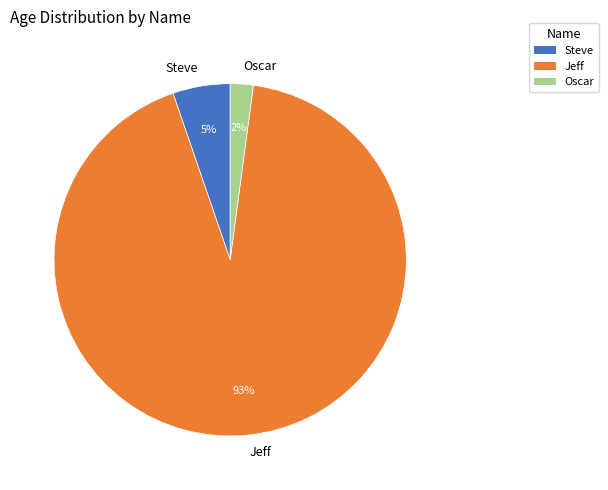

True or false: Jeff accounts for 93% of the total.

True